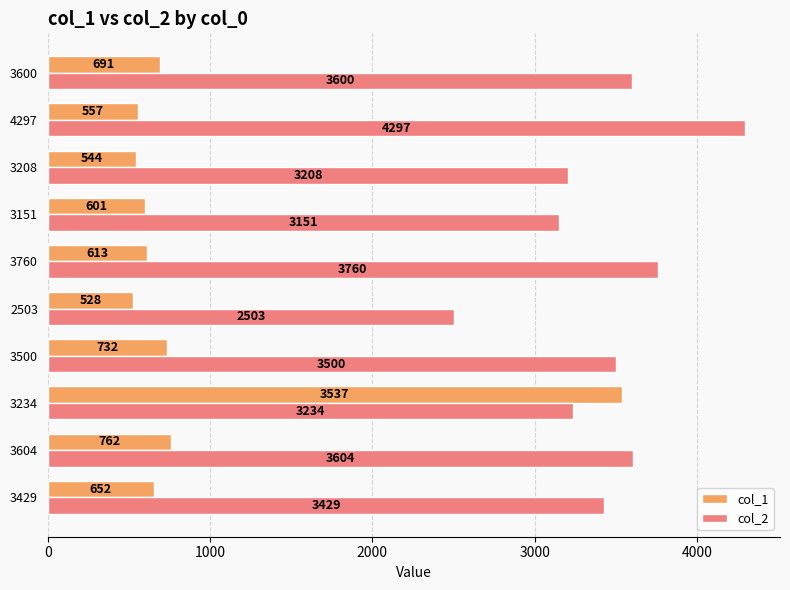

True or false: col_2 has a value of 3500 at 3500.

True